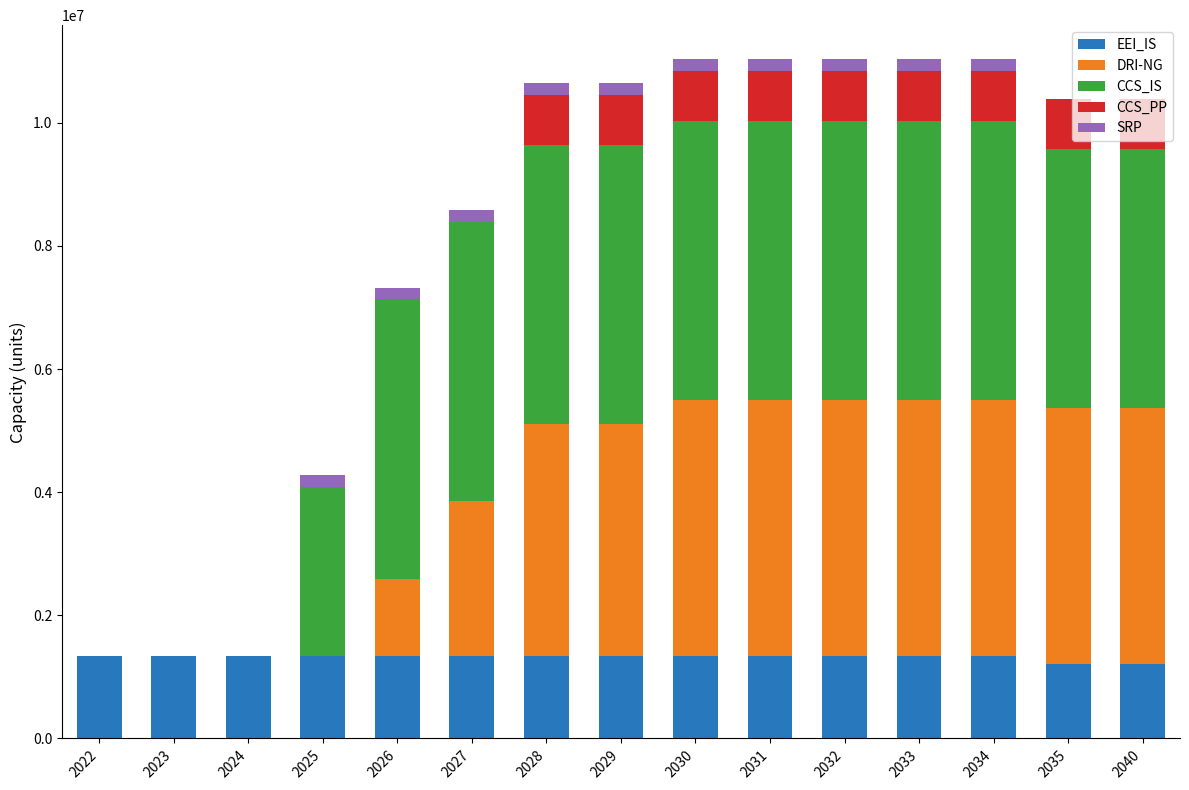

What is the total value across all series at 2023?

1341329.6